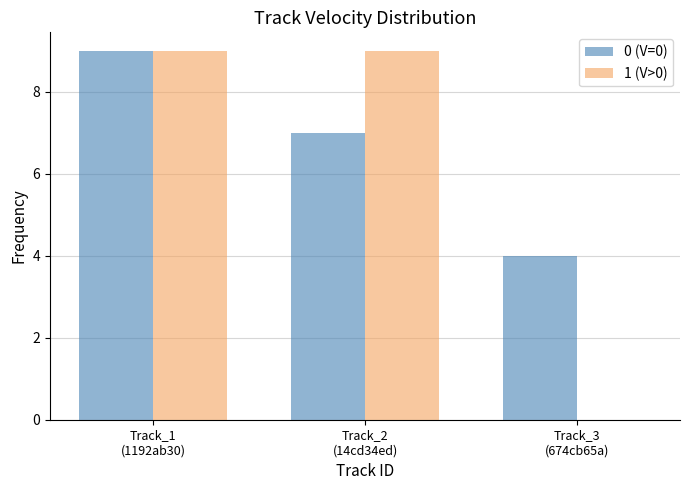

Which series has the largest total across all categories?

0 (V=0)